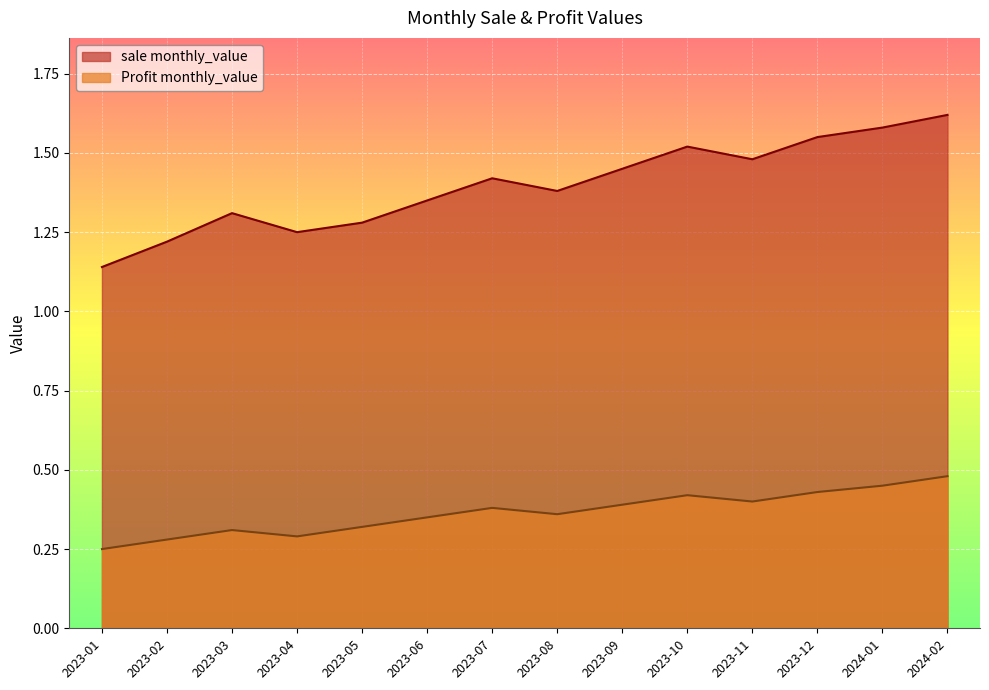

What is the highest value of the Profit monthly_value series?

0.5